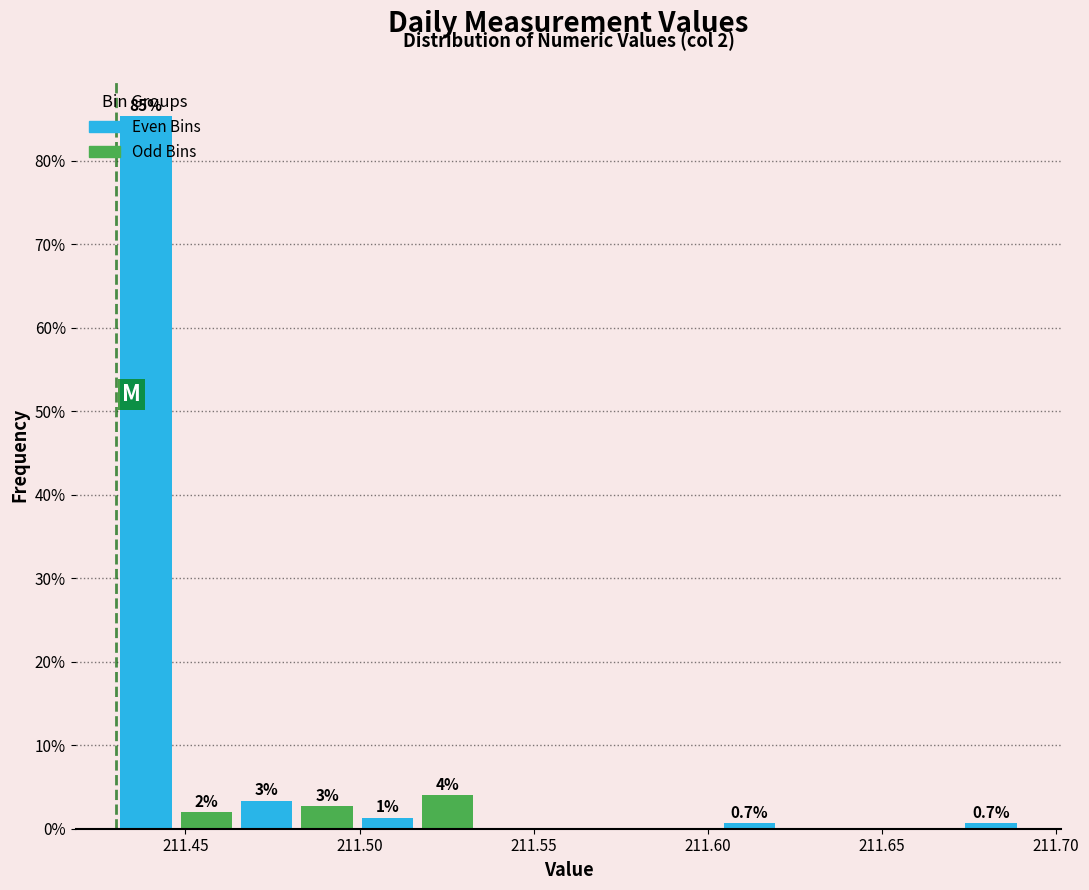

Around what value on the x-axis is the tallest bar? Give the approximate position of its centre, as read against the axis.

211.440